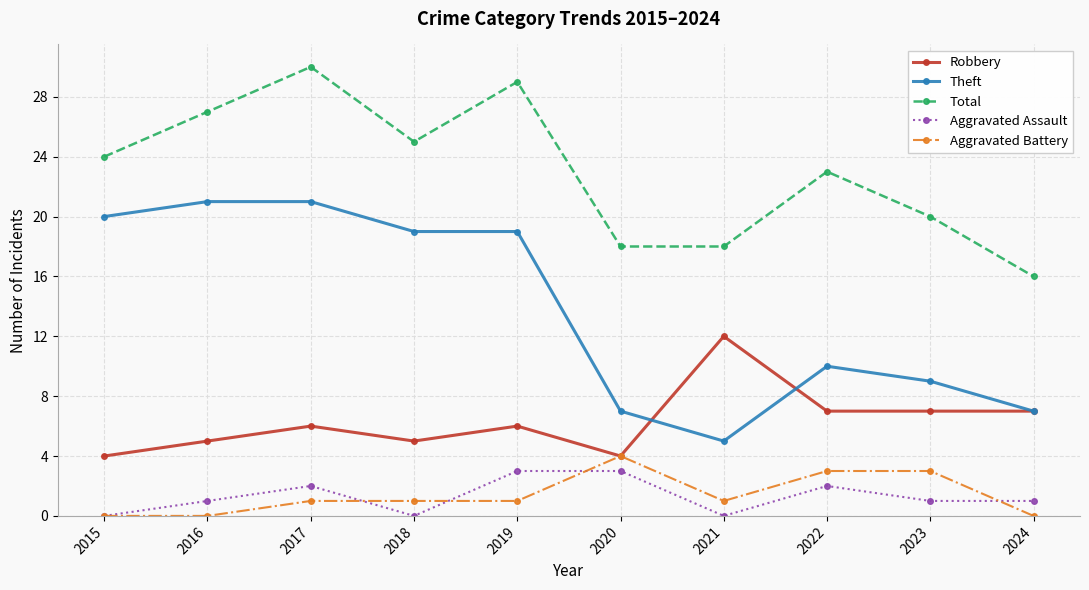

True or false: Aggravated Assault has a value of 0 at 2018.

True